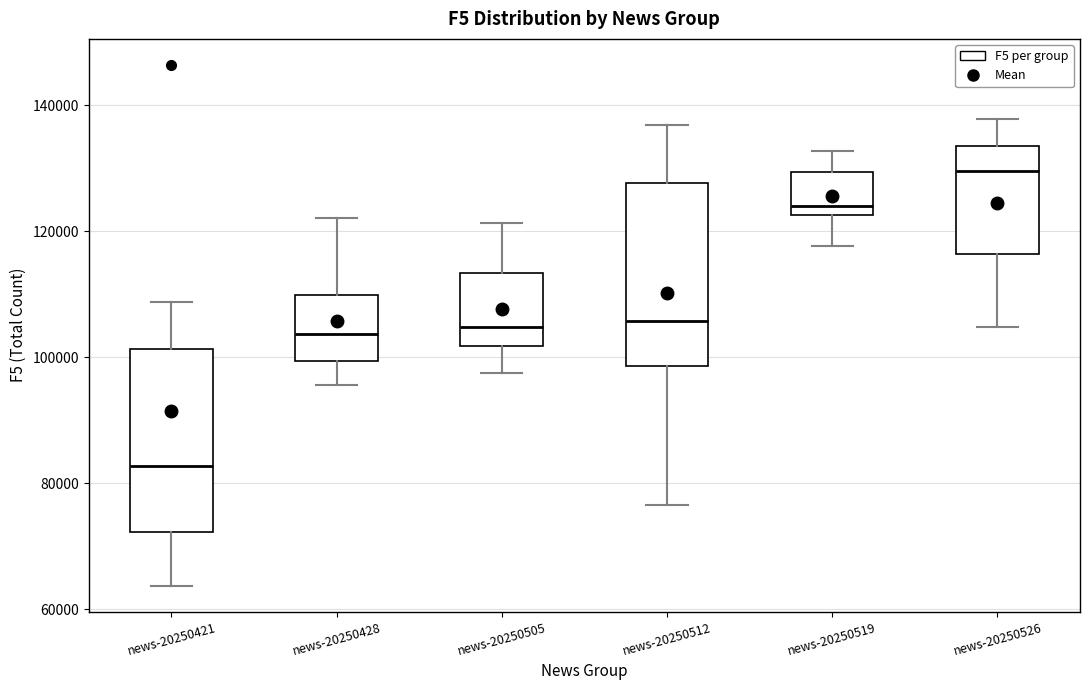

Reading left to right, read every box against the y-axis: the position of its median line, the range the box covers, and the ends of its whiskers. The values are not printed on the chart, so give them approximately, as read against the axis.

news-20250421: median 82000, box 72000 to 102000, whiskers 64000 to 108000
news-20250428: median 104000, box 100000 to 110000, whiskers 96000 to 122000
news-20250505: median 104000, box 102000 to 114000, whiskers 98000 to 122000
news-20250512: median 106000, box 98000 to 128000, whiskers 76000 to 136000
news-20250519: median 124000, box 122000 to 130000, whiskers 118000 to 132000
news-20250526: median 130000, box 116000 to 134000, whiskers 104000 to 138000